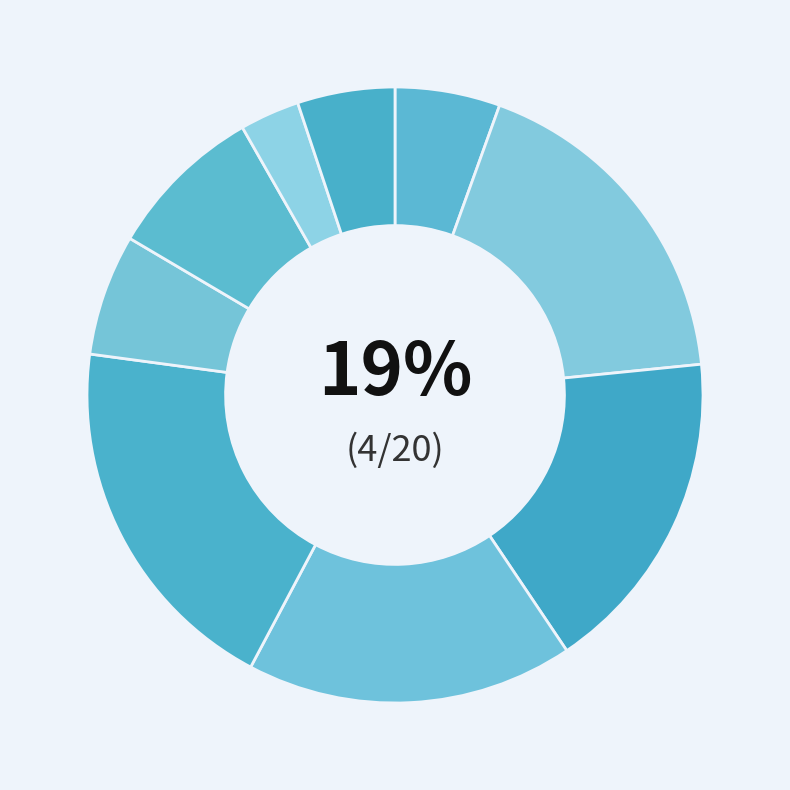

Which has a higher value, 清平乐 木犀 or 读书乐·木落水尽千崖枯?

清平乐 木犀